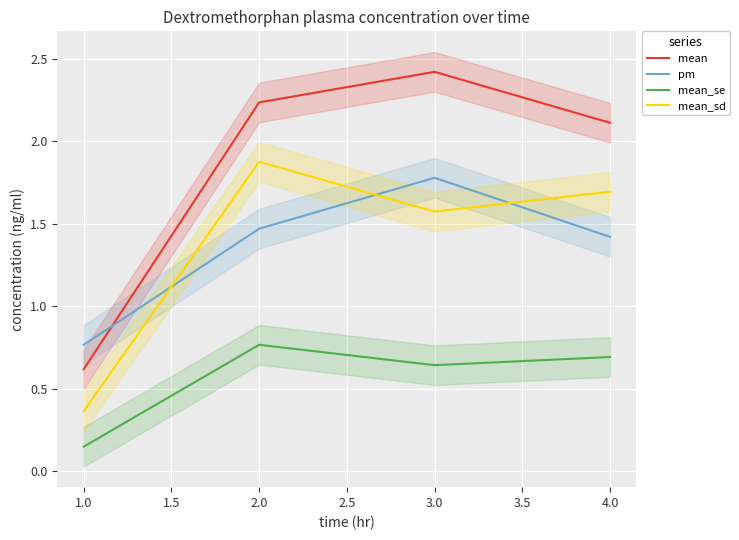

What is the maximum value for pm?

1.8